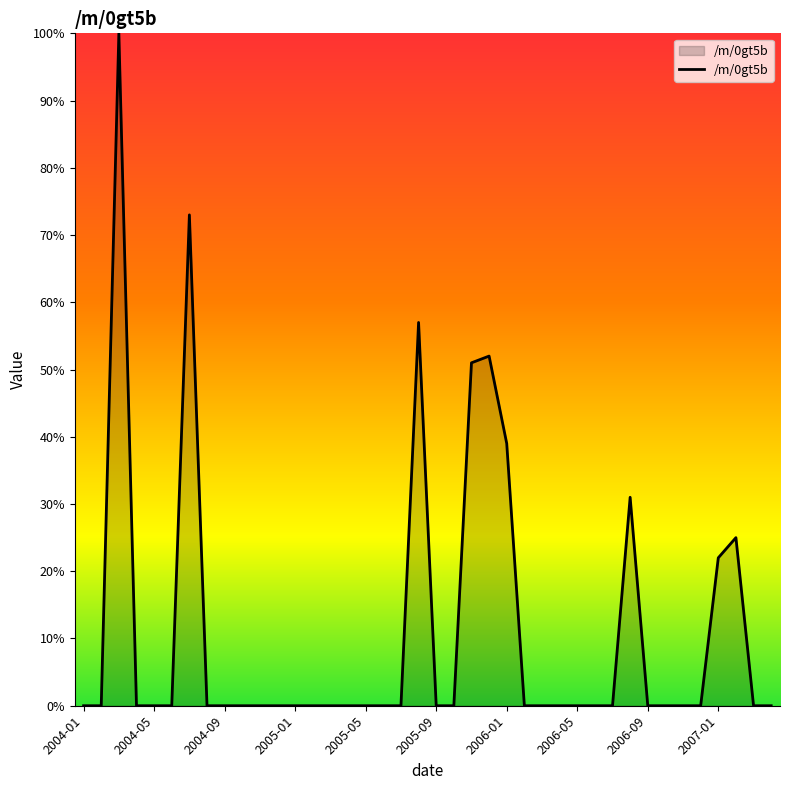

What is the maximum value shown in the chart?

100